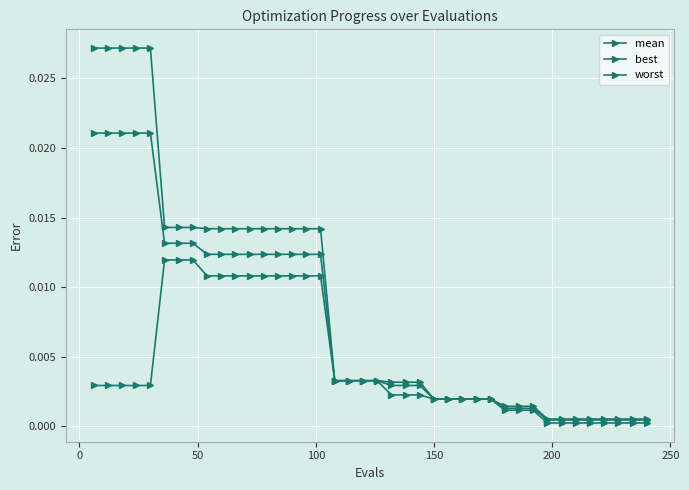

Does the chart have visible grid lines?

Yes